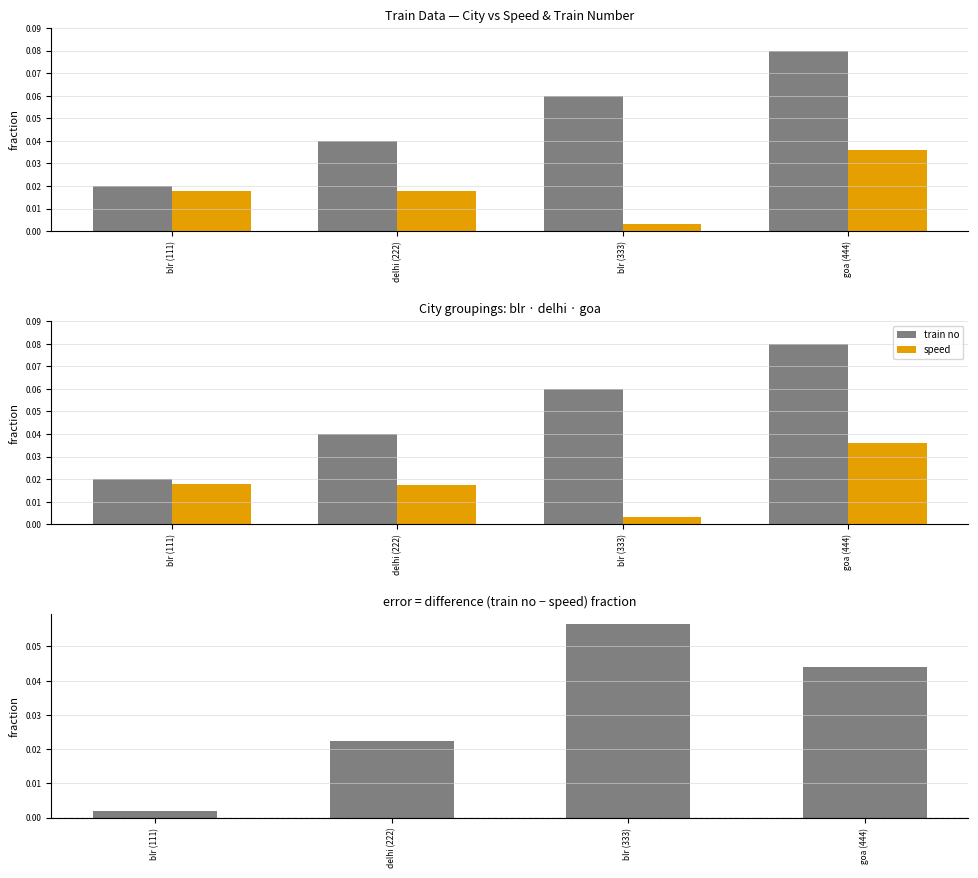

Reading left to right, transcribe all the data shown in this chart.

train no: blr (111)=0.0	delhi (222)=0.0	blr (333)=0.1	goa (444)=0.1
speed: blr (111)=0.0	delhi (222)=0.0	blr (333)=0.0	goa (444)=0.0
train no − speed: blr (111)=0.0	delhi (222)=0.0	blr (333)=0.1	goa (444)=0.0